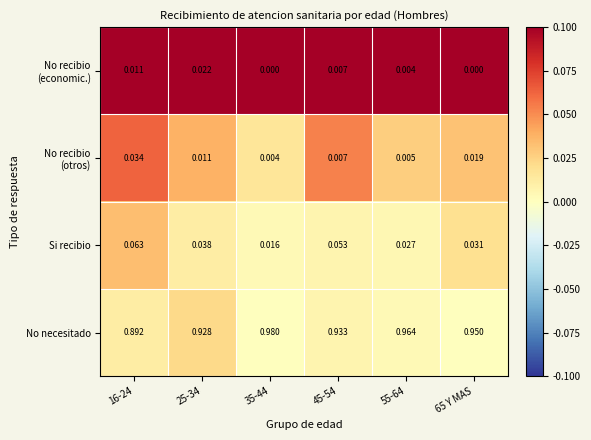

Which series has the widest spread of values?

No necesitado